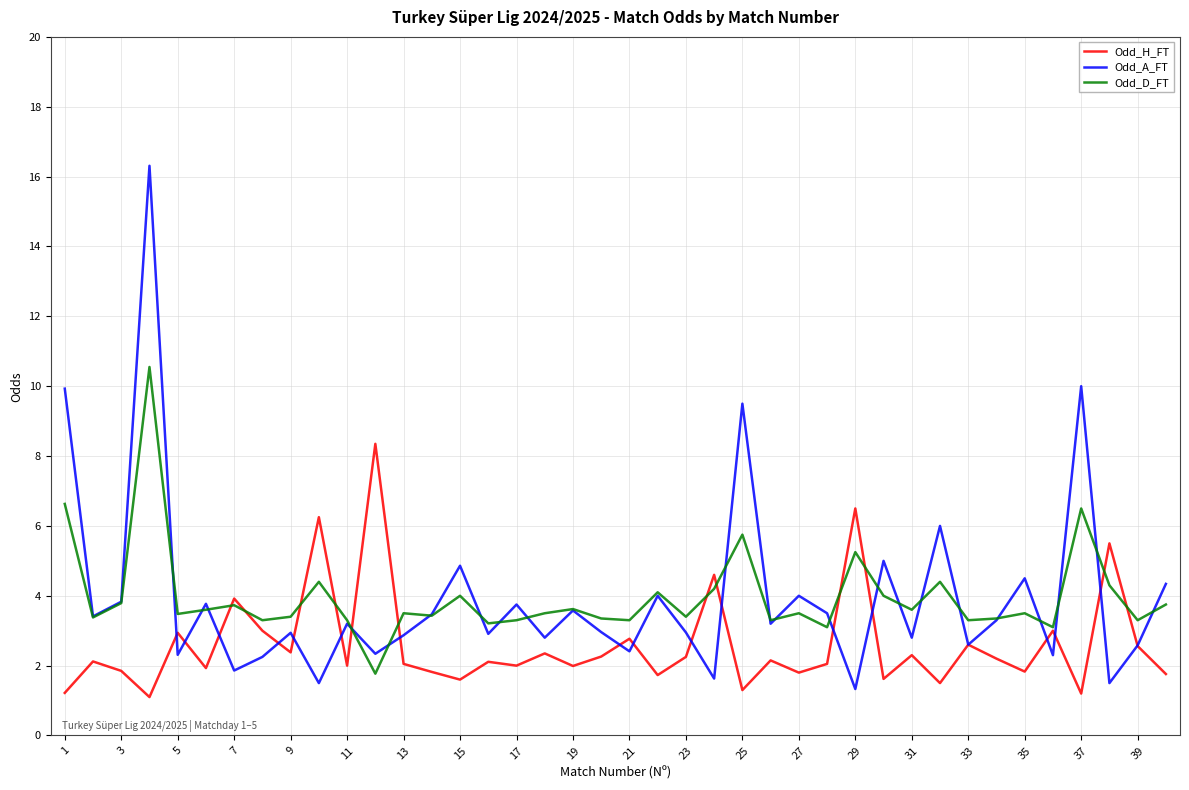

What is the average value of the Odd_H_FT series?

2.6